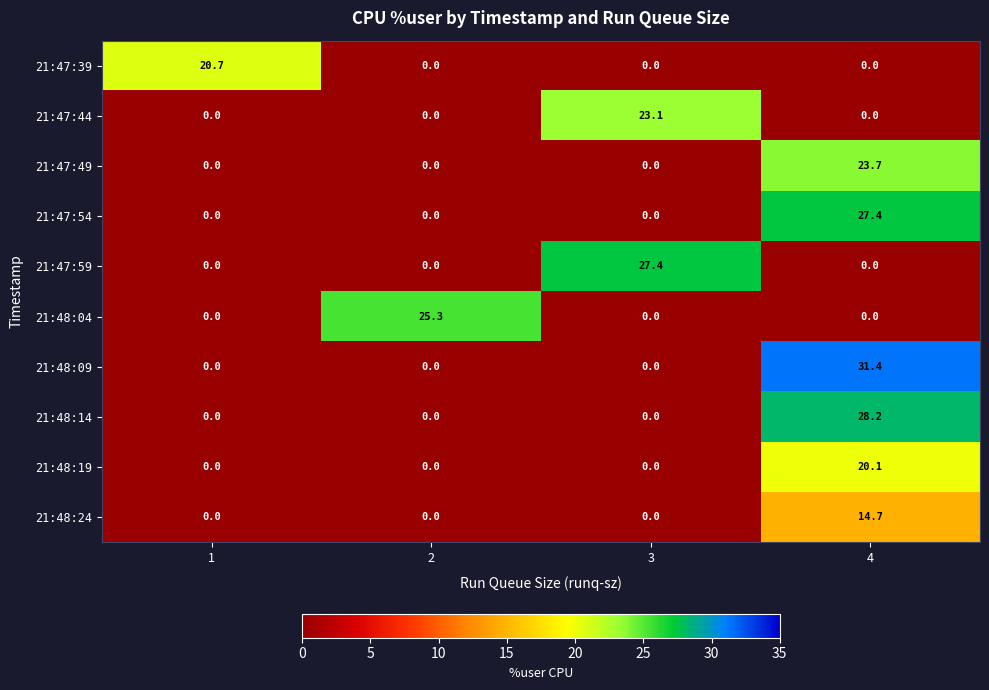

True or false: 21:47:44 has a value of 0.0 at 2.

True